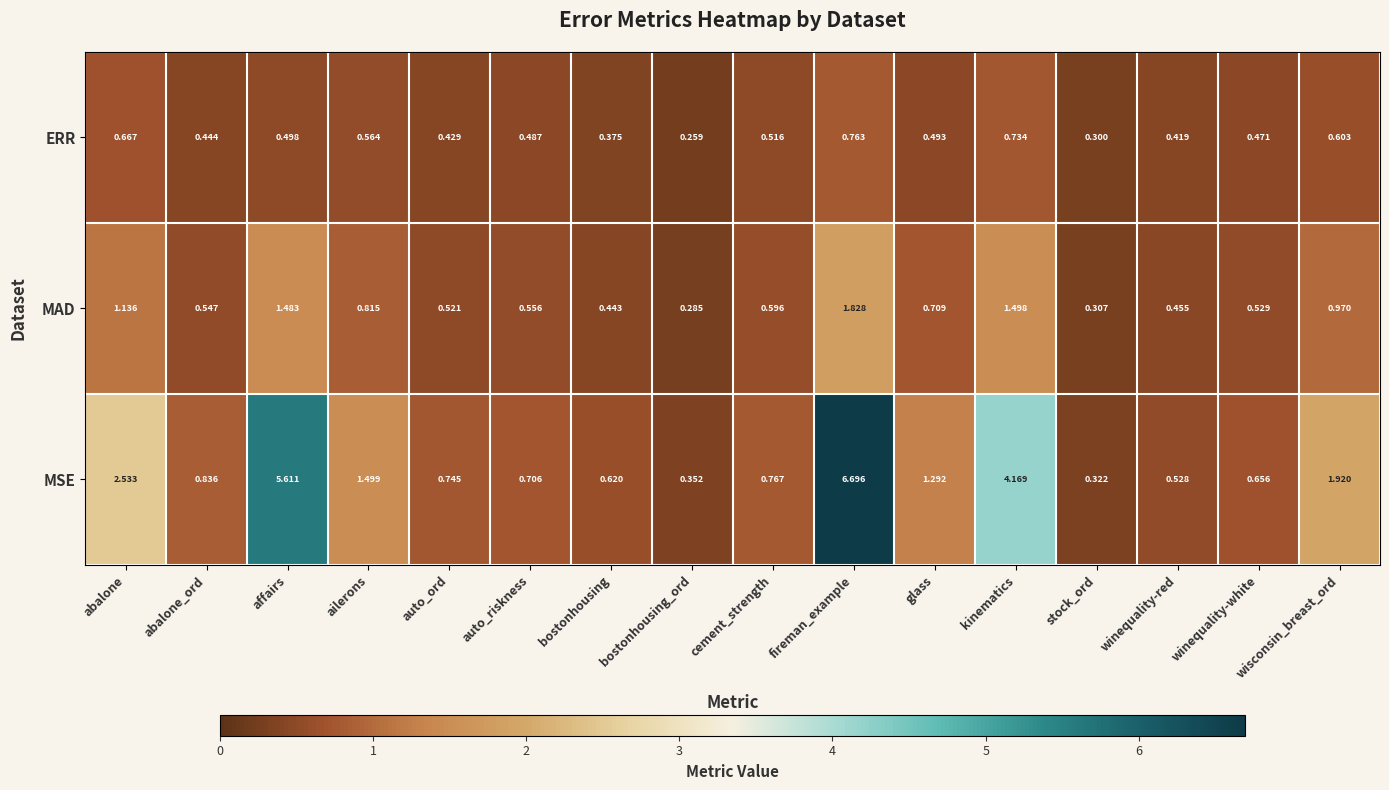

At which label is ERR closest to 0?

bostonhousing_ord